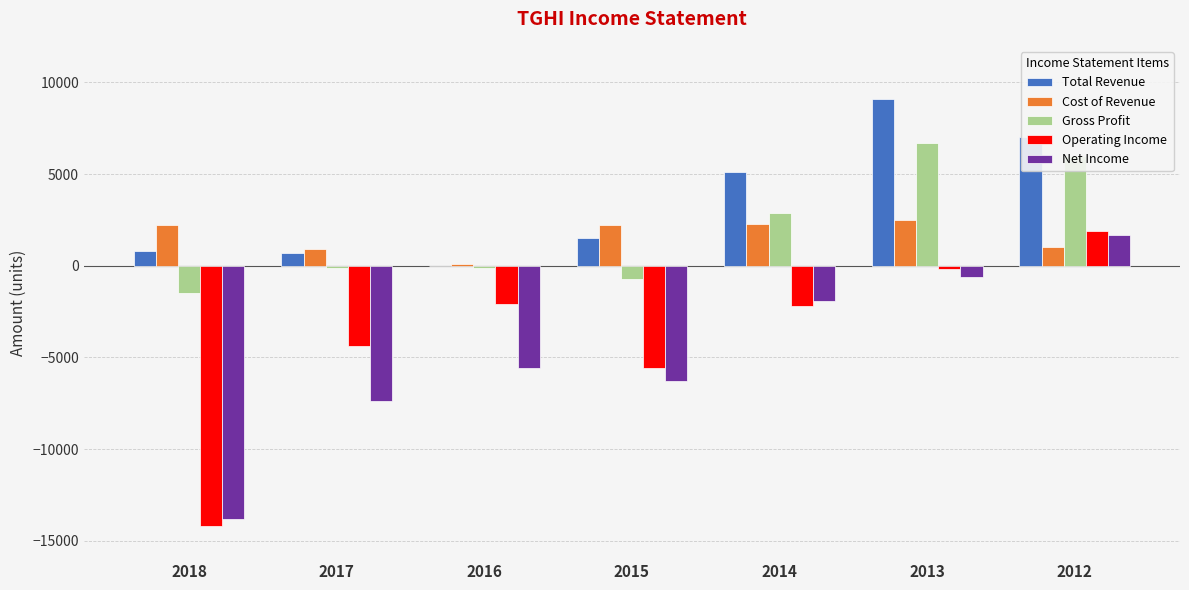

What is the sum of the Gross Profit values at 2018 and 2016?

-1600